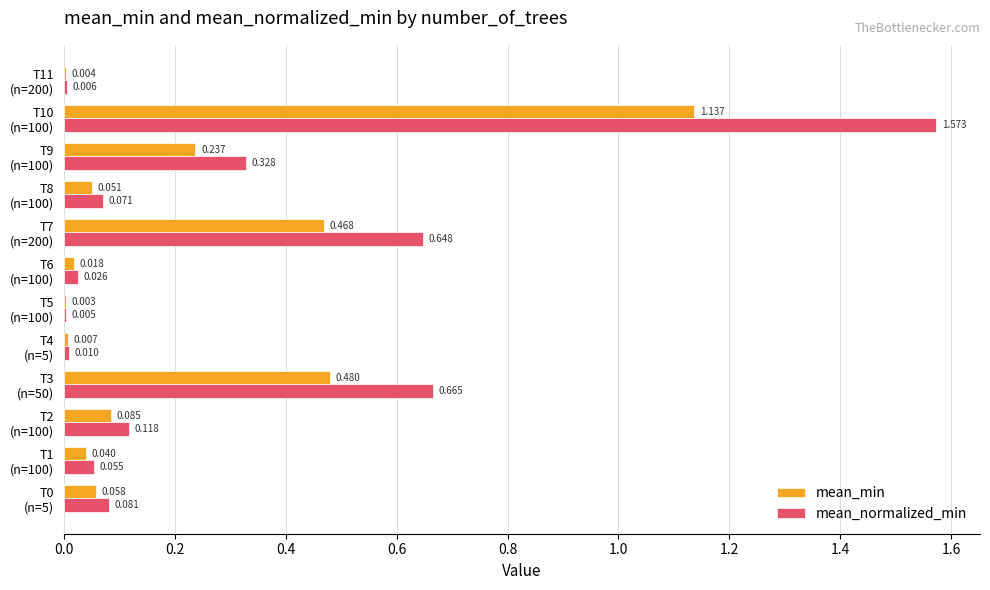

Which series has the largest total across all categories?

mean_normalized_min